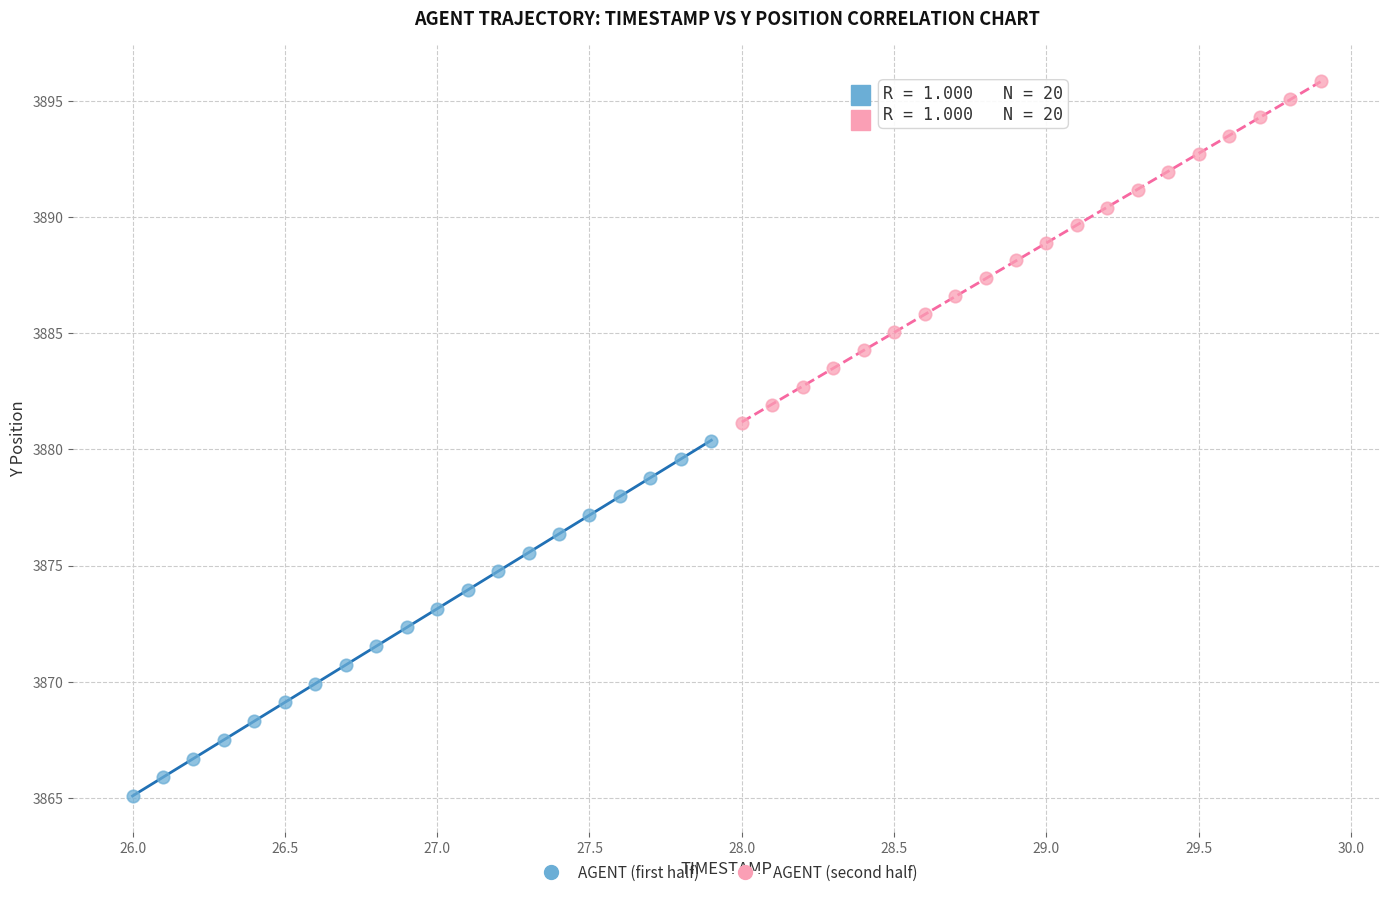

Which series has the largest Y range (max minus min)?

AGENT (first half)